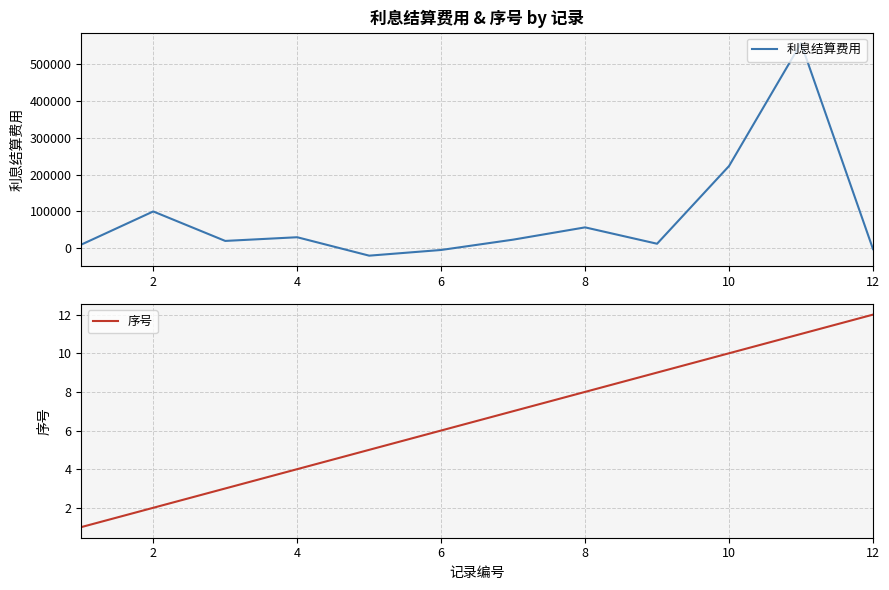

What is the minimum value shown in the chart?

-20000